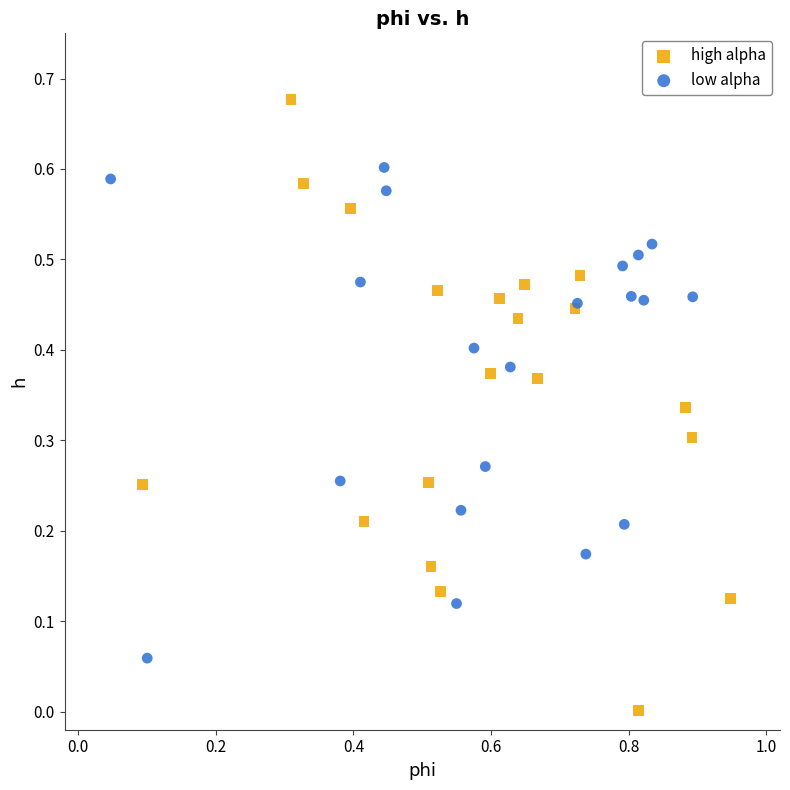

What are all the series names shown in the legend?

high alpha, low alpha